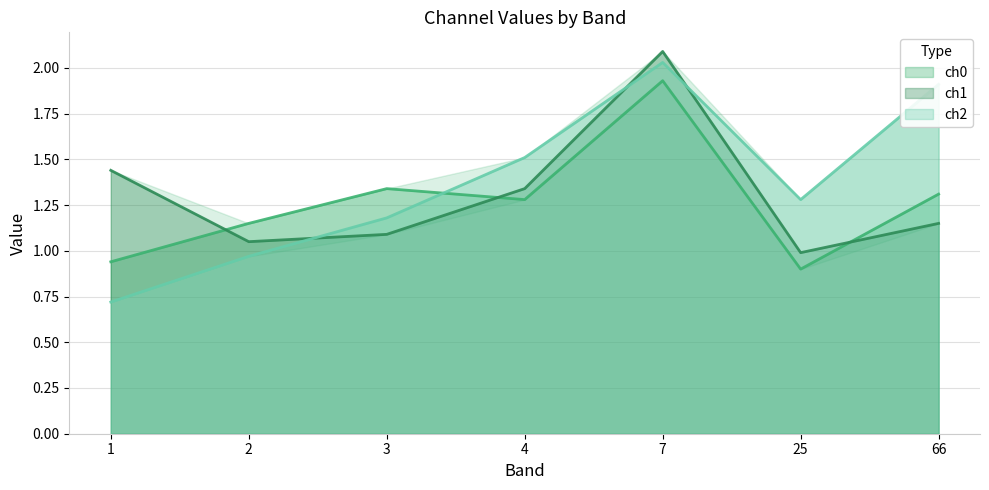

How many data points does each series have?

7